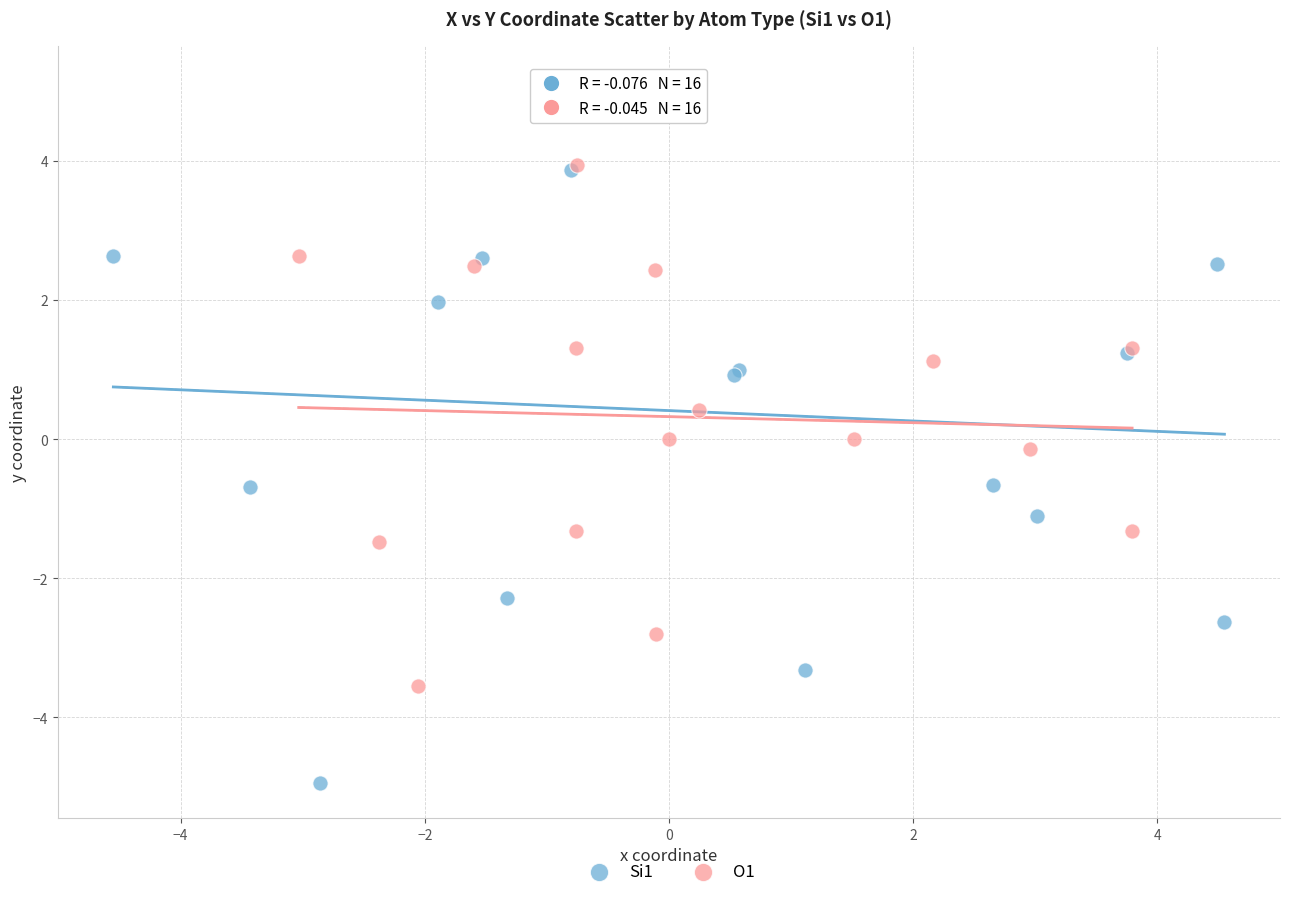

Which series has the largest Y range (max minus min)?

Si1